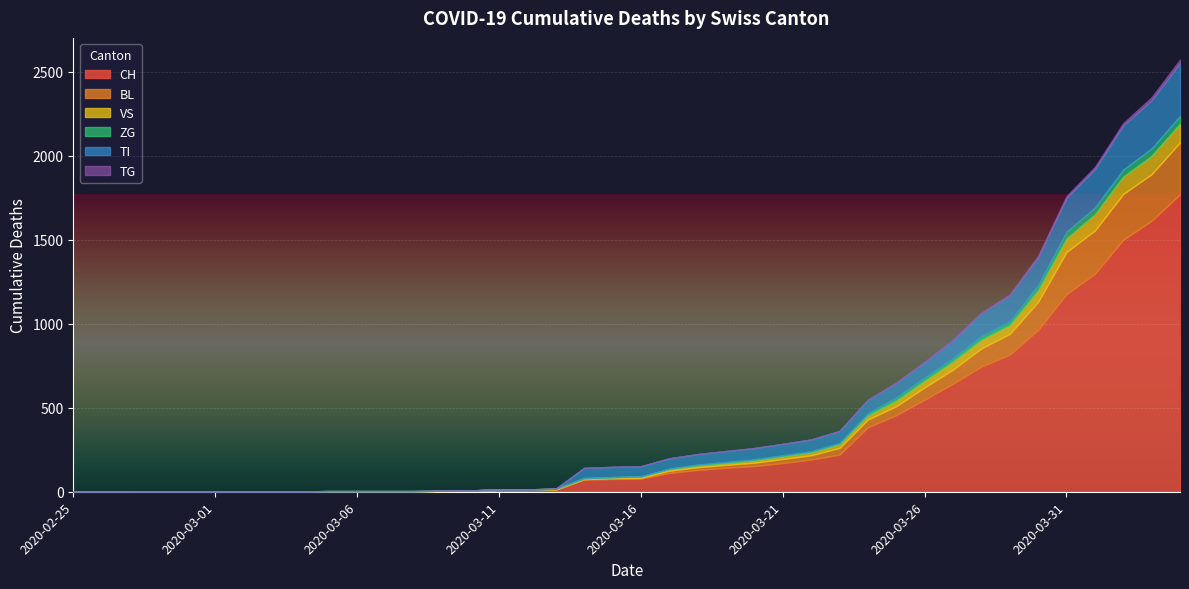

What is the difference between the TG values at 2020-02-27 and 2020-04-01?

13